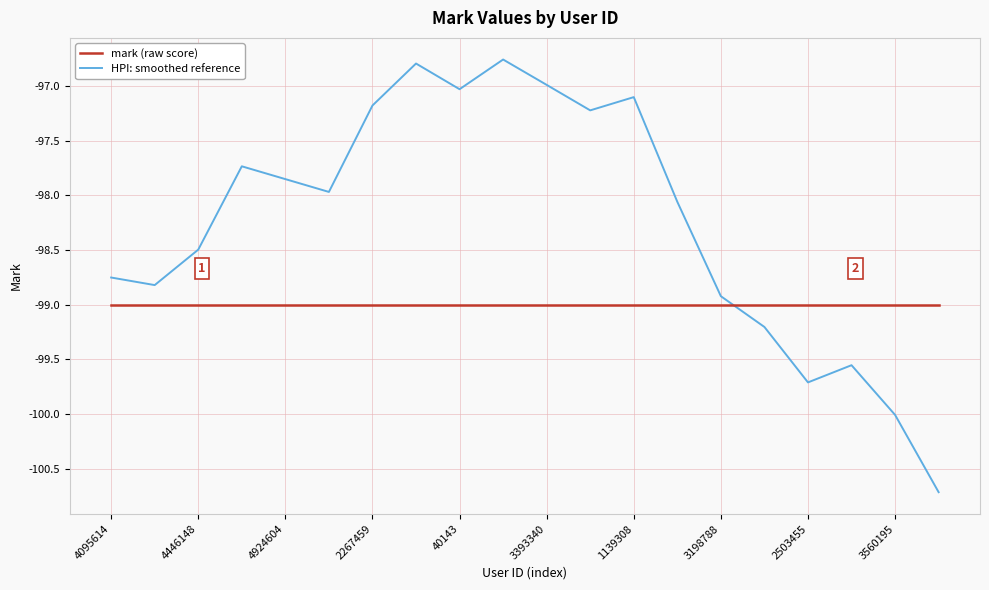

How many times do mark (raw score) and HPI: smoothed reference cross each other?

1